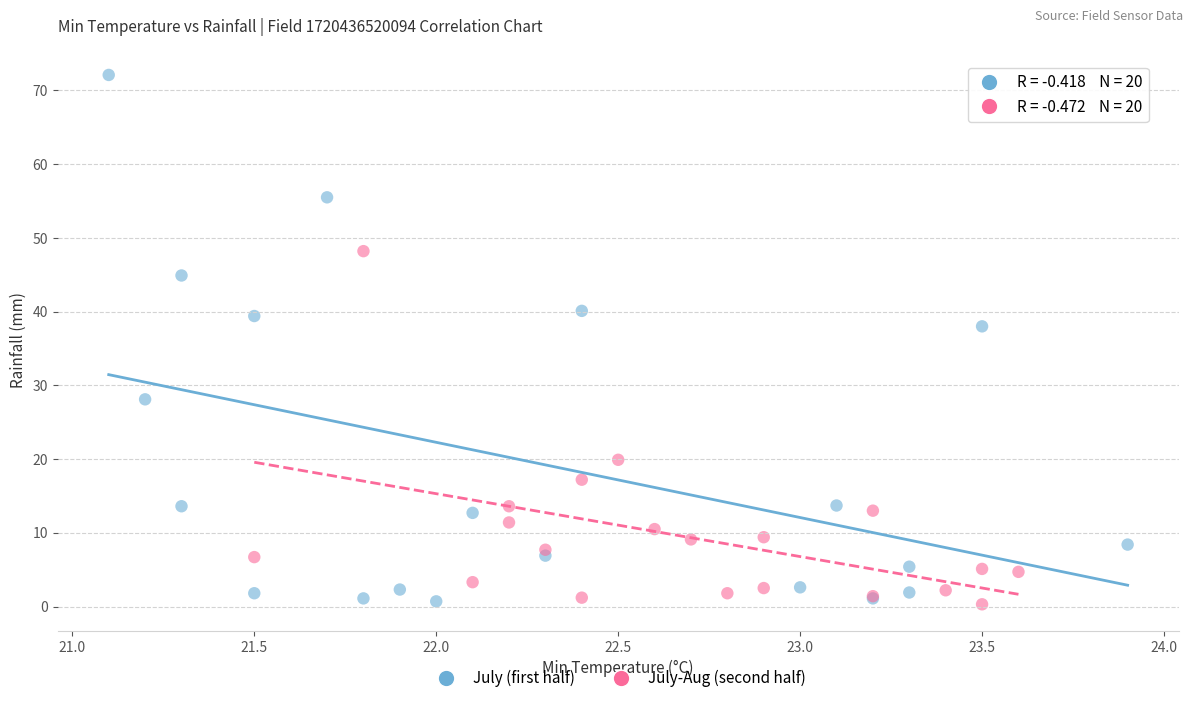

Which series contains the highest Y value?

July (first half)